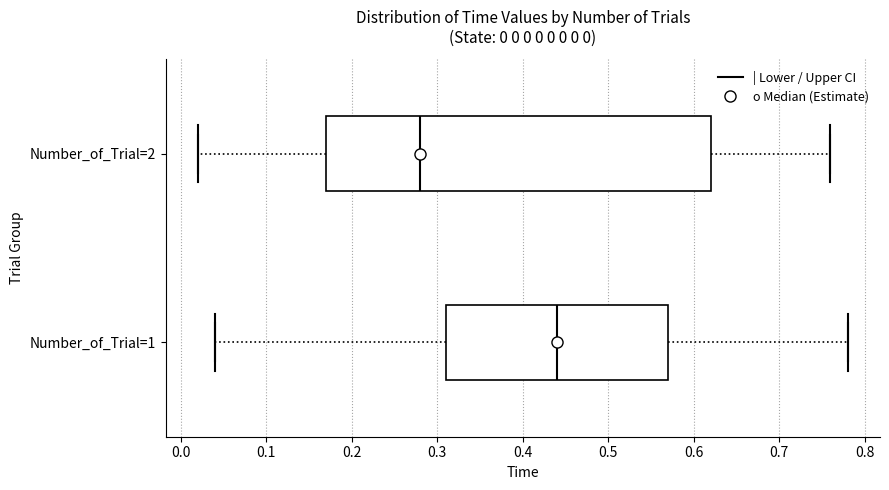

Comparing the boxes themselves (not the whiskers), which one is the widest?

Number_of_Trial=2